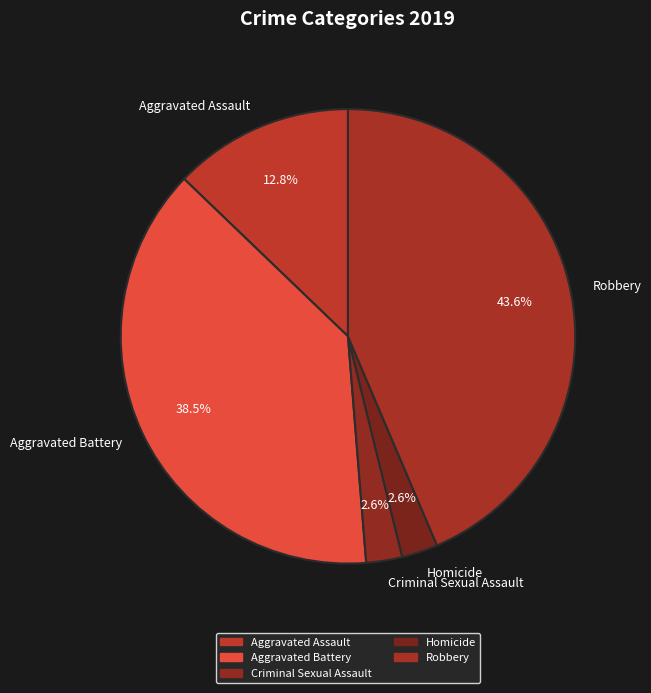

To the nearest percent, what portion does Robbery represent?

44%